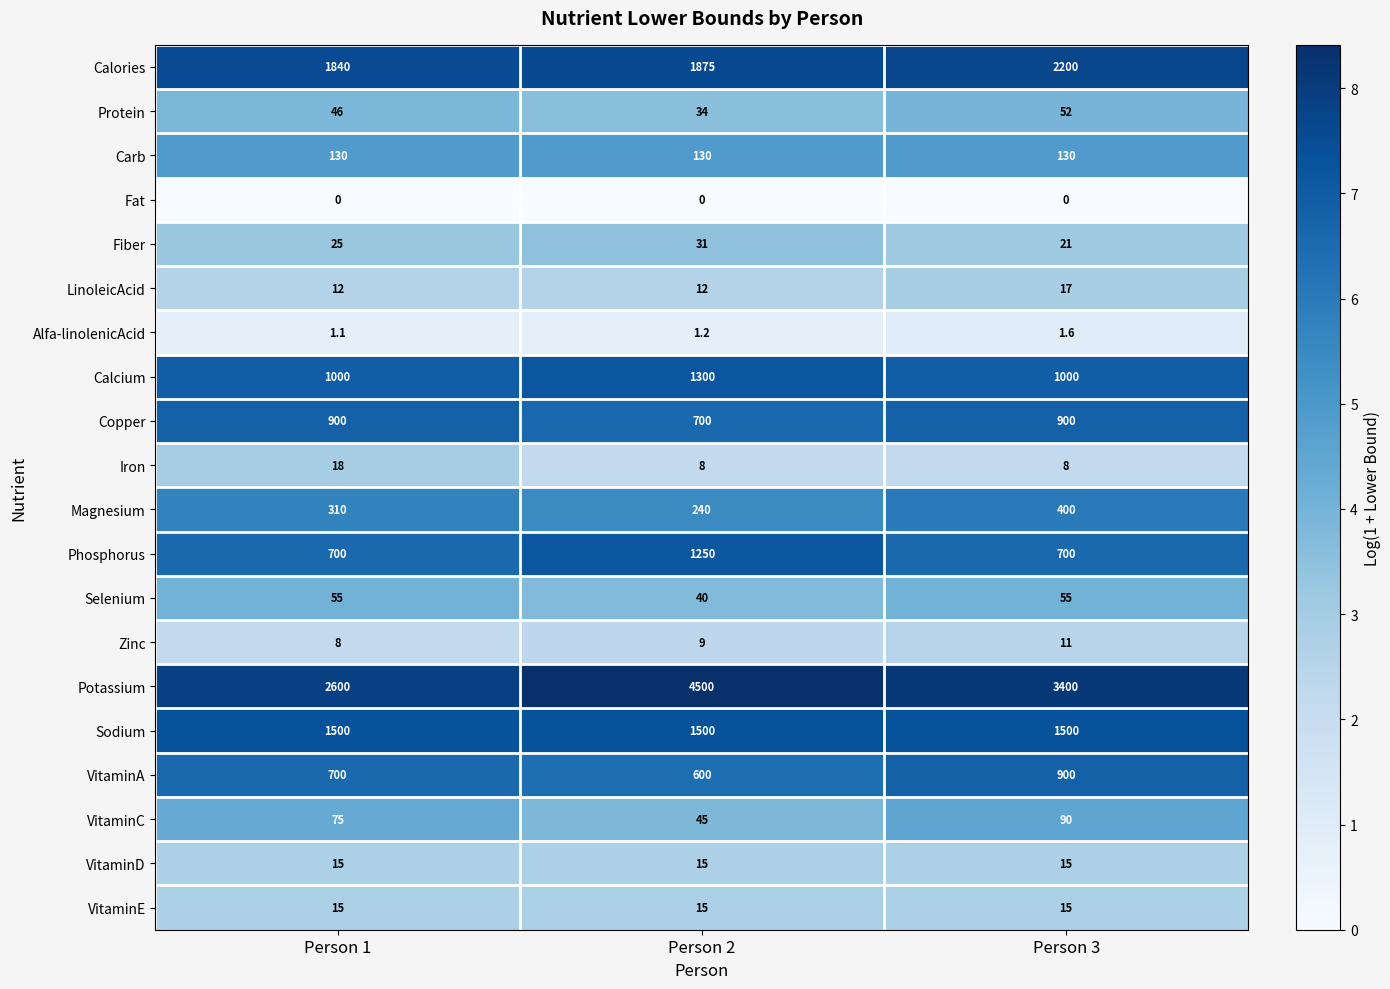

Which category has the lowest value in the Magnesium series?

Person 2